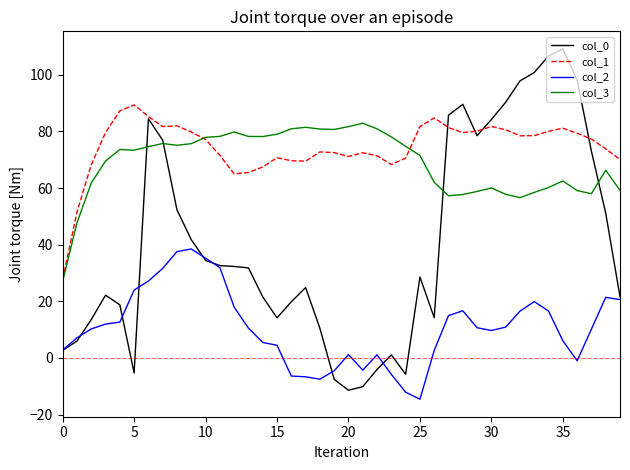

Rank the series by their maximum value, from lowest to highest.

col_2, col_3, col_1, col_0